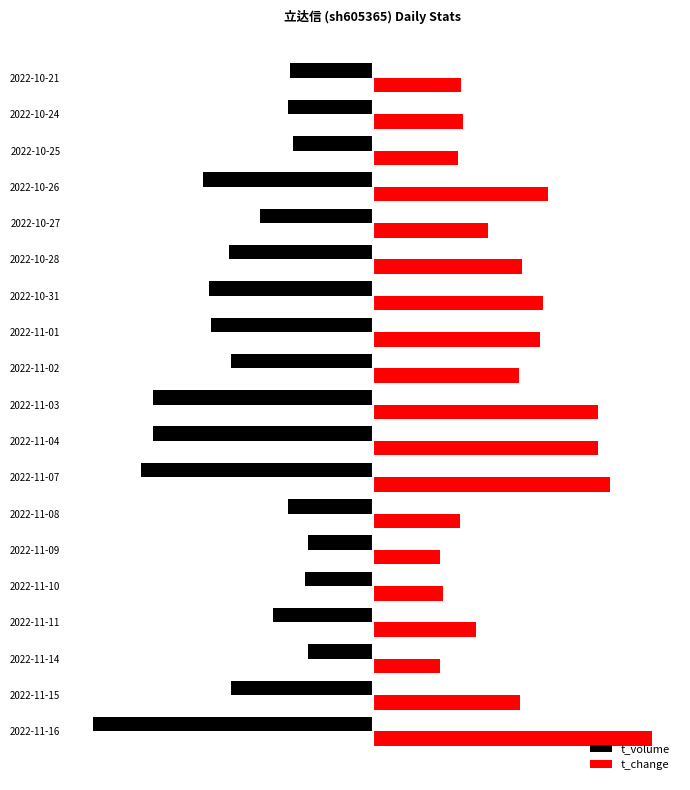

What are all the series names shown in the legend?

t_volume, t_change